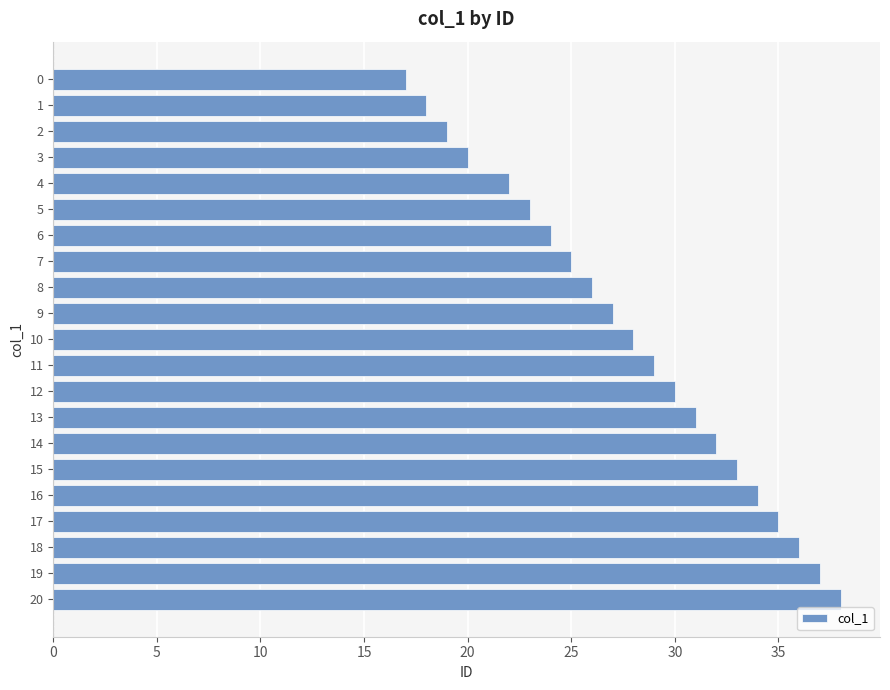

Are the bars grouped side by side (vs. stacked)?

No